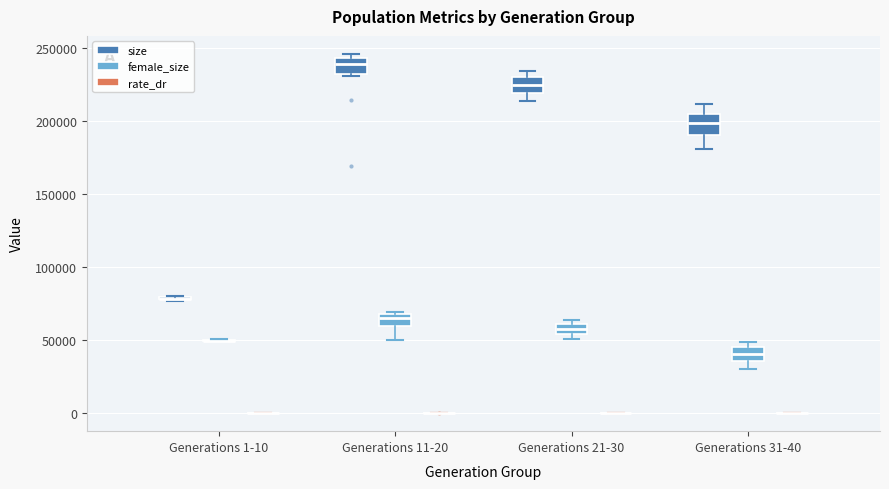

Where is the lower edge of the box for Generations 11-20 (size) on the y-axis? The values are not printed on the chart, so give them approximately, as read against the axis.

230000